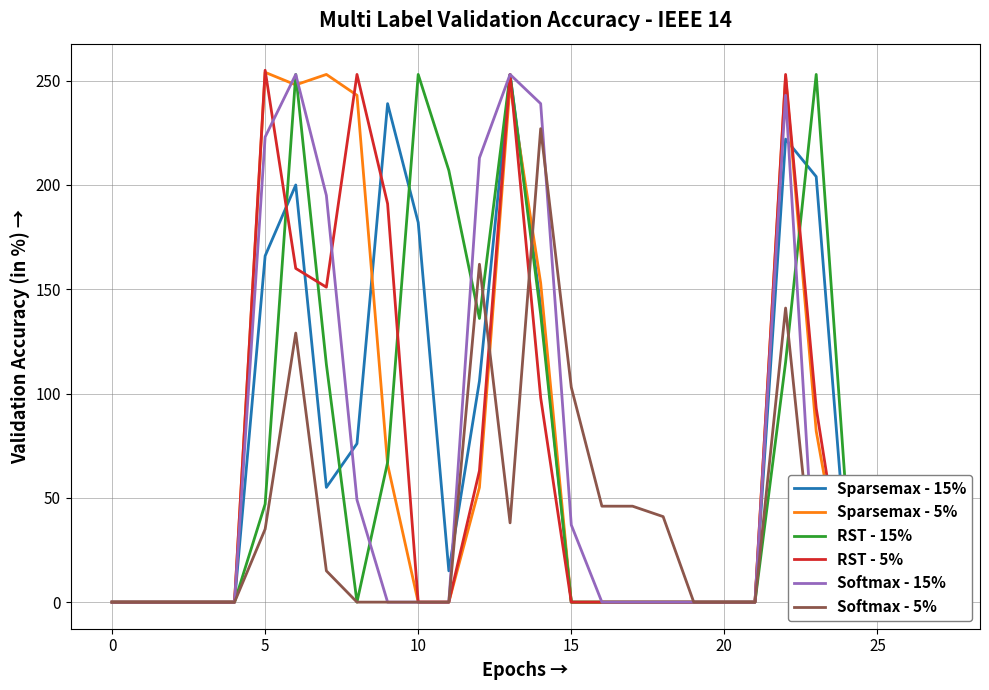

True or false: RST - 5% and Sparsemax - 5% intersect in this chart.

True